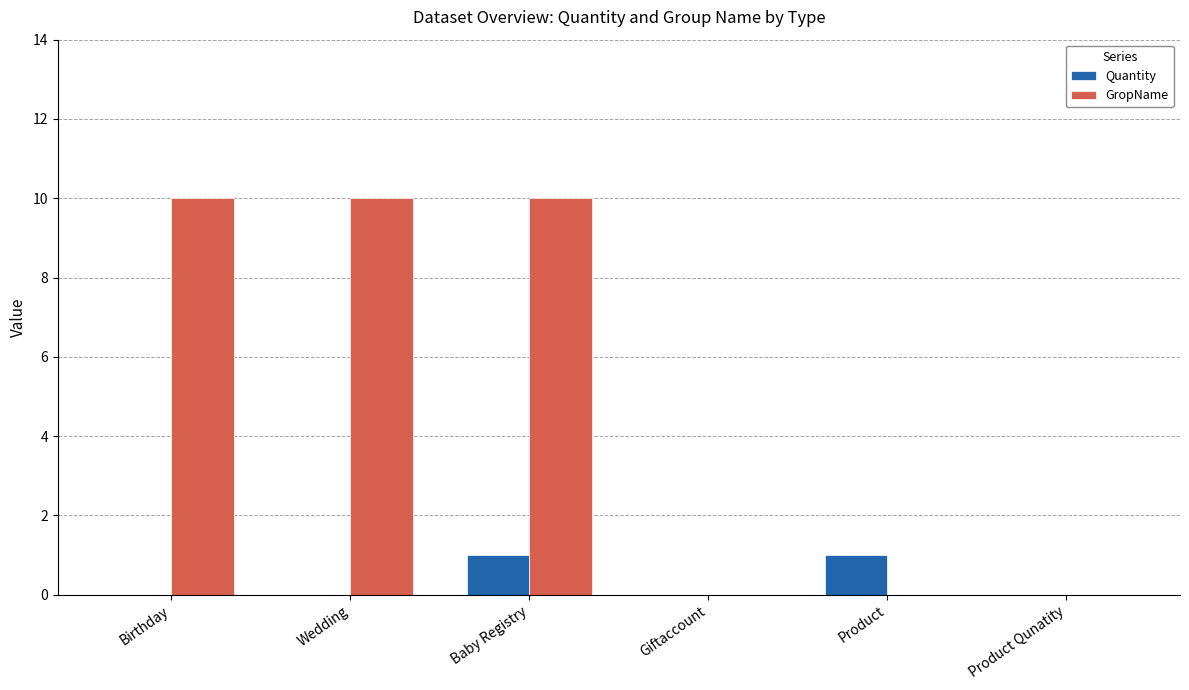

The Quantity series shows 1 at Baby Registry. True or false?

True